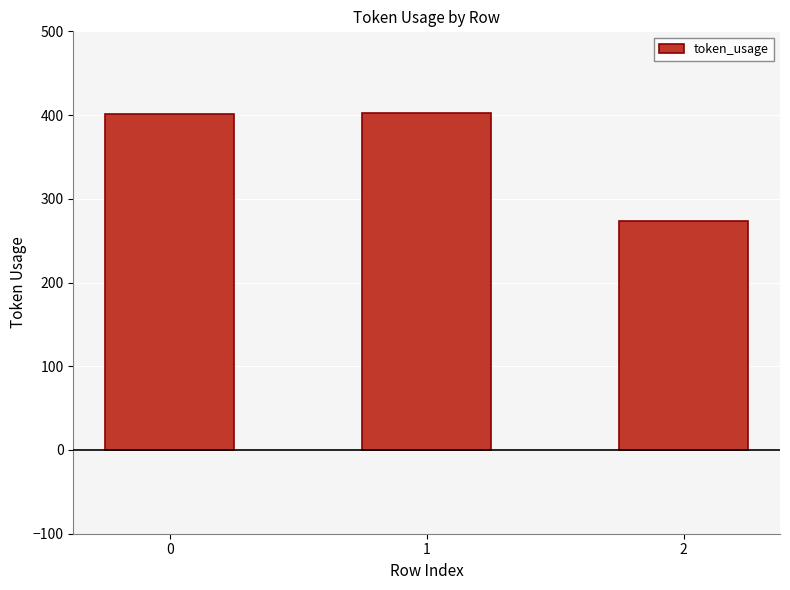

The chart shows a value of 534 at 1. True or false?

False